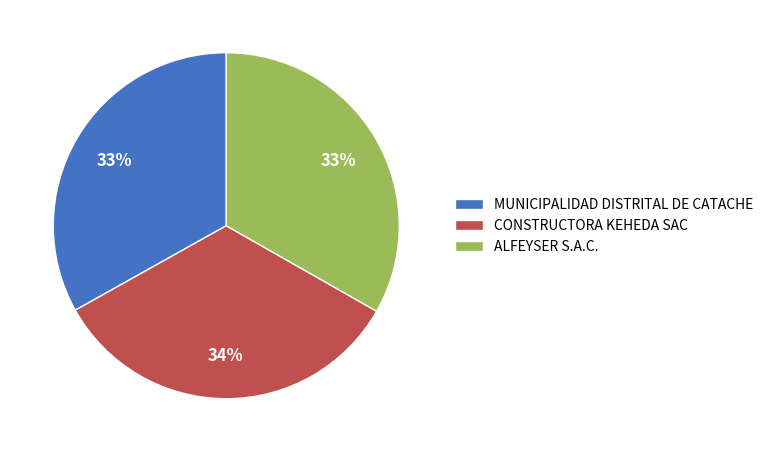

What percentage is the MUNICIPALIDAD DISTRITAL DE CATACHE slice, to the nearest percent?

33%